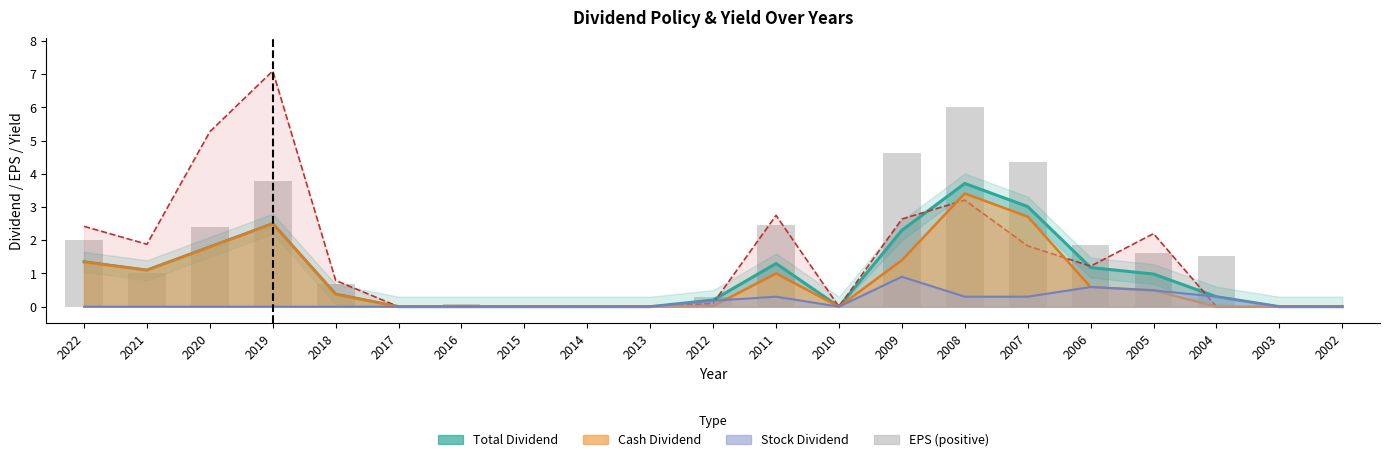

The value at 2007 is 7.2. True or false?

False